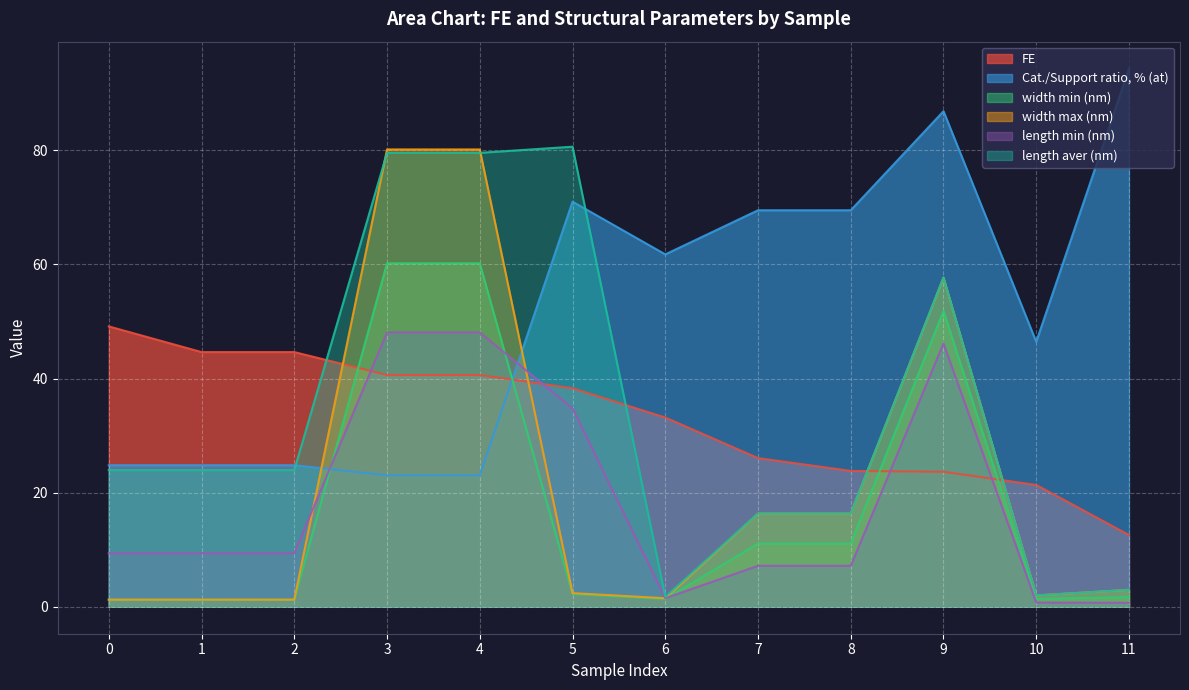

True or false: length aver (nm) and width max (nm) cross at least once.

True